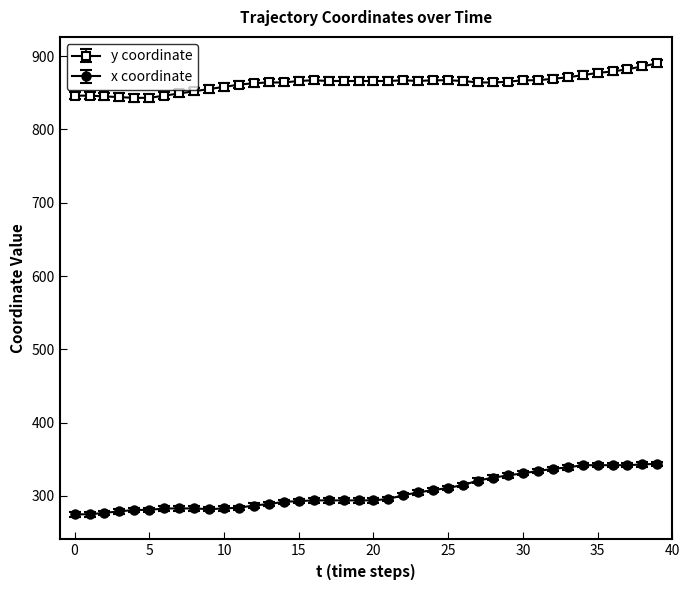

Count the number of data series in this chart.

2